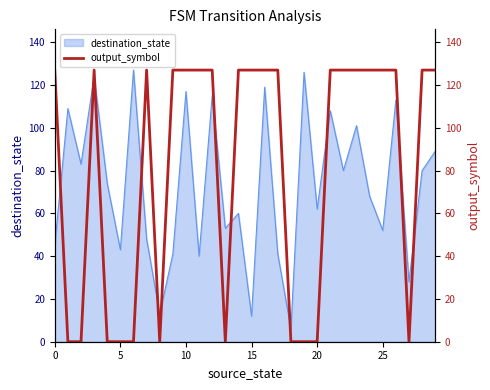

Is it true that destination_state equals 52 at 25?

True